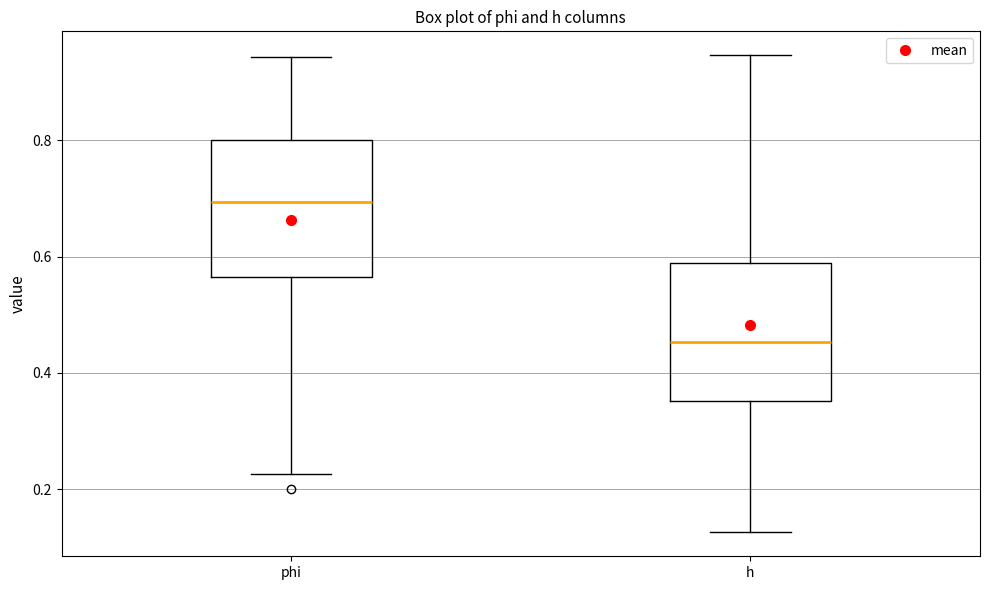

Where is the lower edge of the box for phi on the y-axis? The values are not printed on the chart, so give them approximately, as read against the axis.

0.56